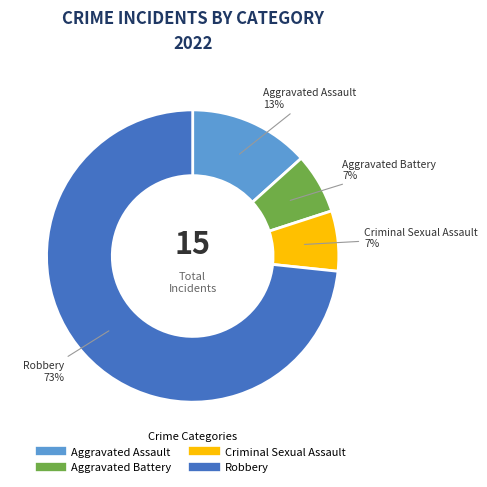

What is the majority slice?

Robbery